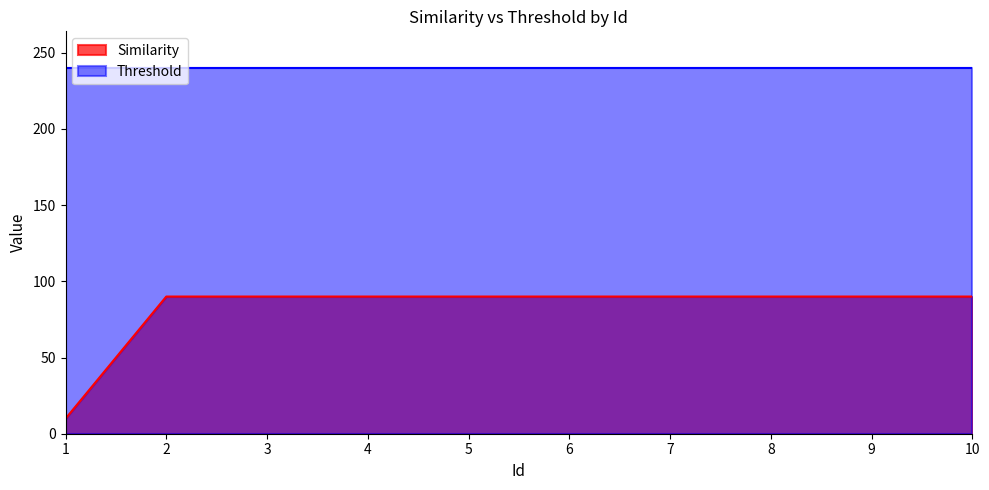

Which category has the lowest value across all series?

1